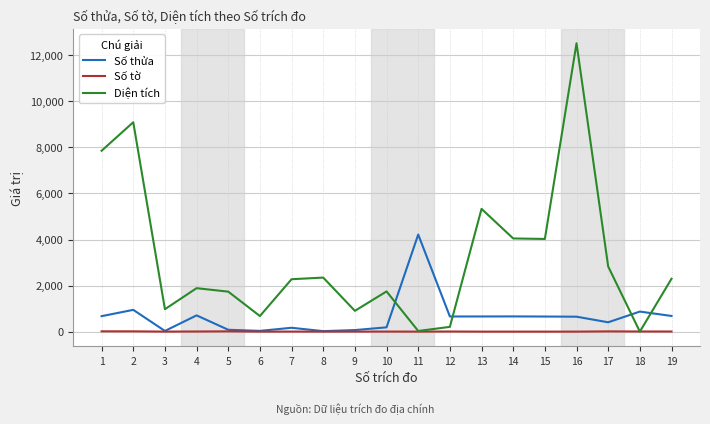

The value of Số thửa at 1 is 672.0. True or false?

True